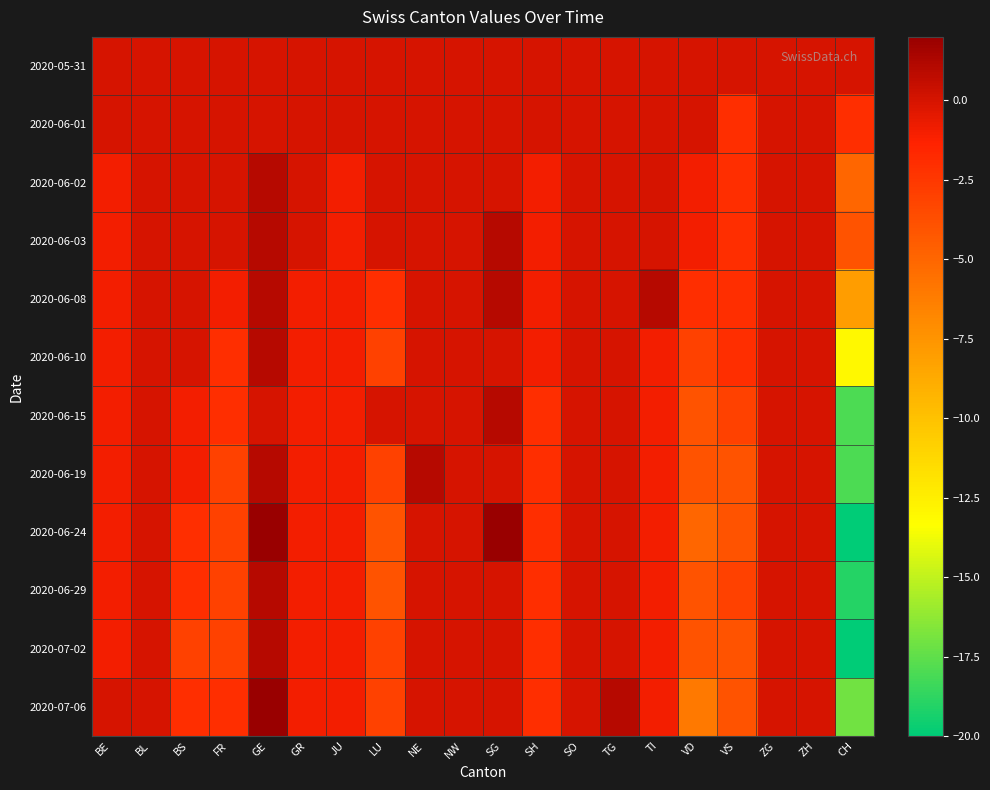

How many series are shown in this chart?

12